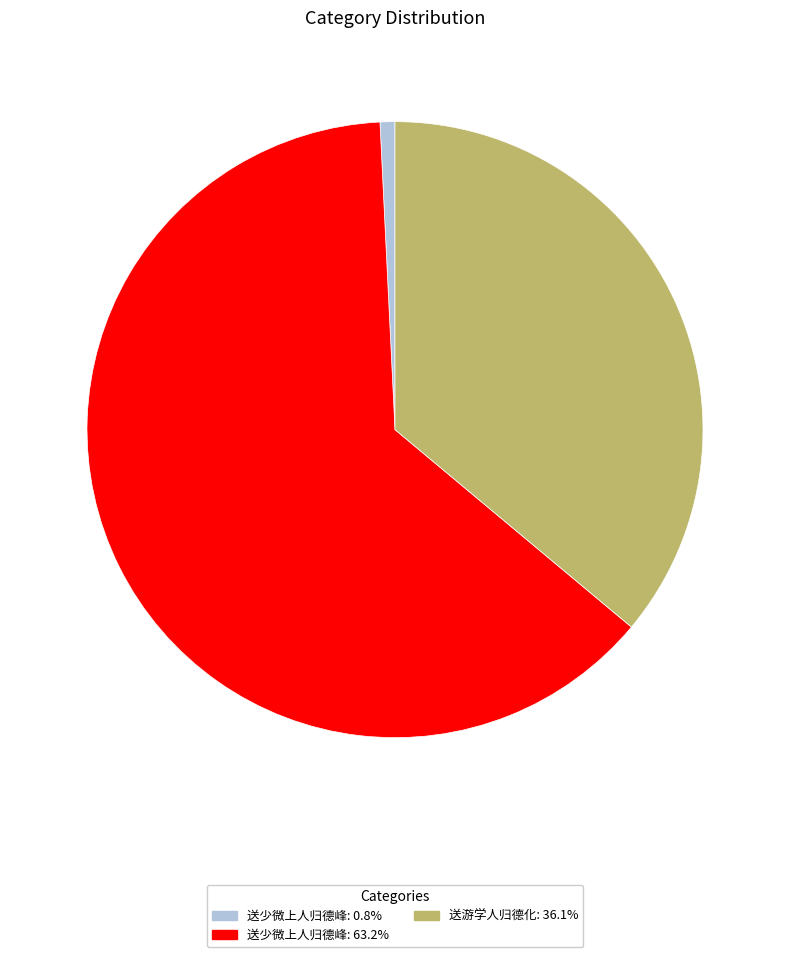

How many slices are in this pie chart?

3